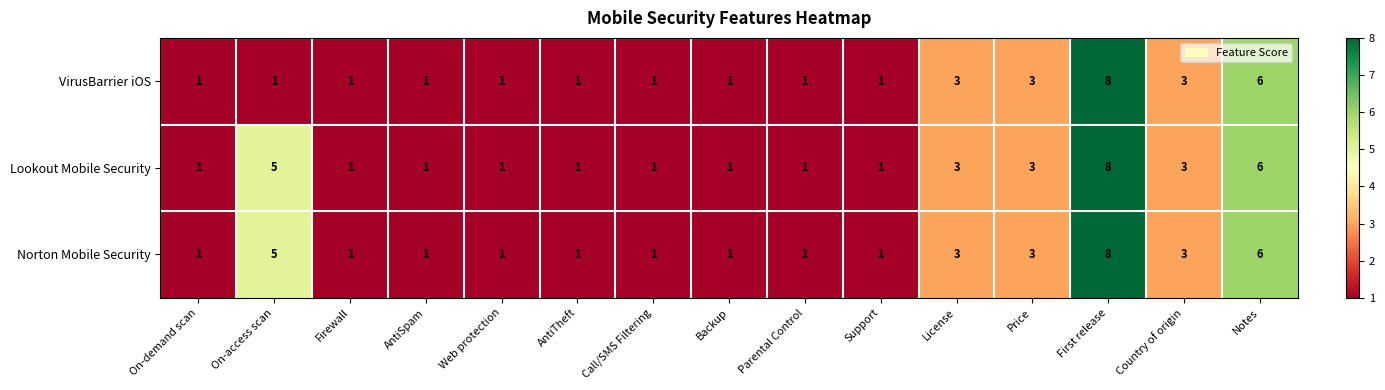

Count the Norton Mobile Security values in the range 1 to 3.

12